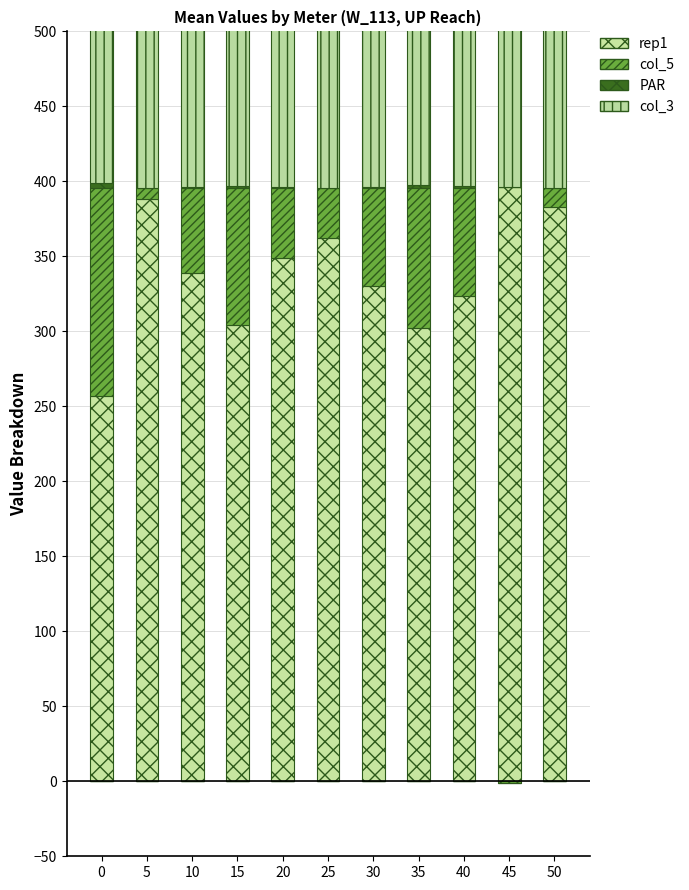

Does the chart contain any negative values?

Yes